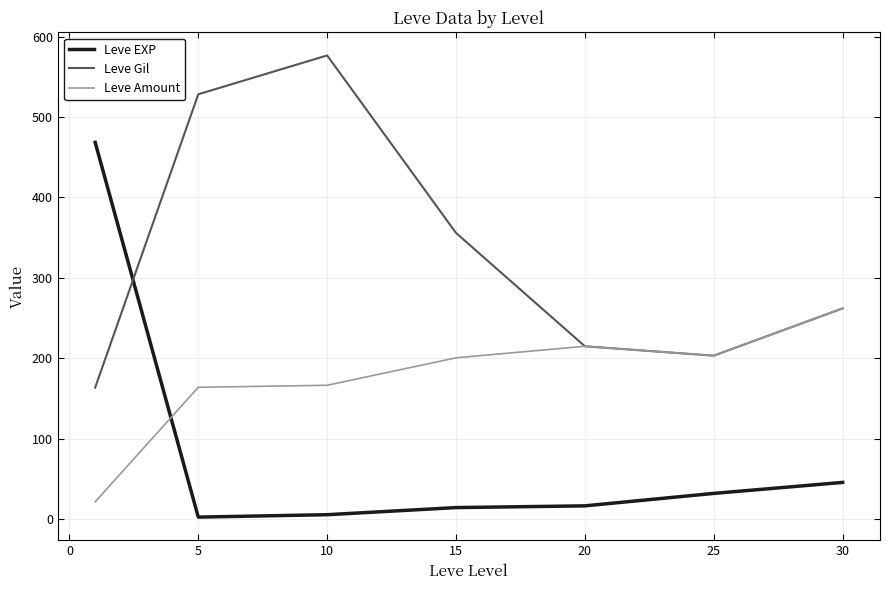

True or false: Leve Amount and Leve EXP intersect in this chart.

True